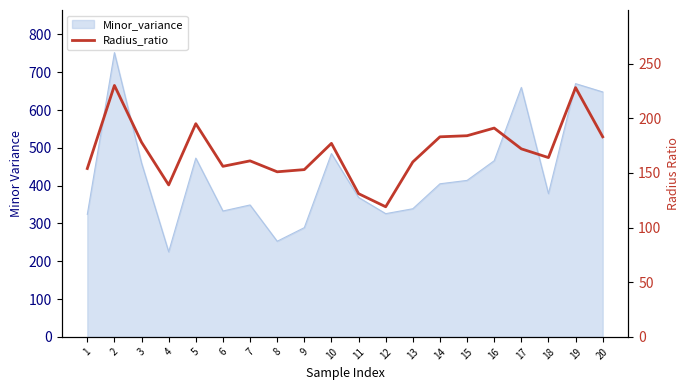

The chart shows a value of 70 at 10. True or false?

False